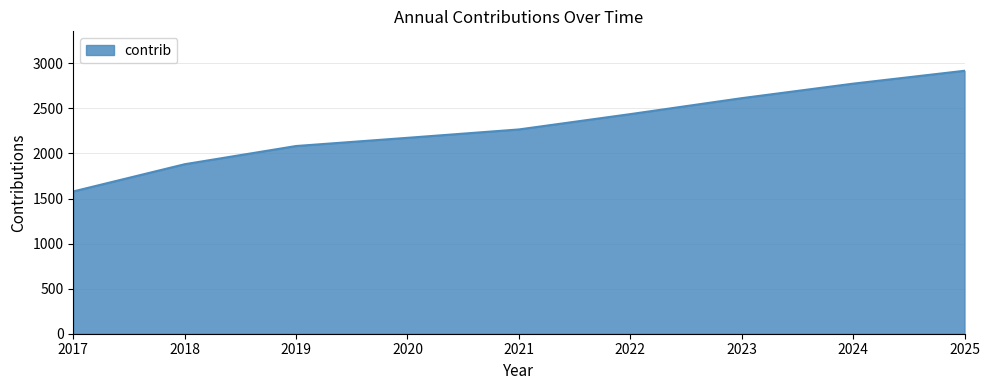

What is the sum of the values at 2021 and 2020?

4441